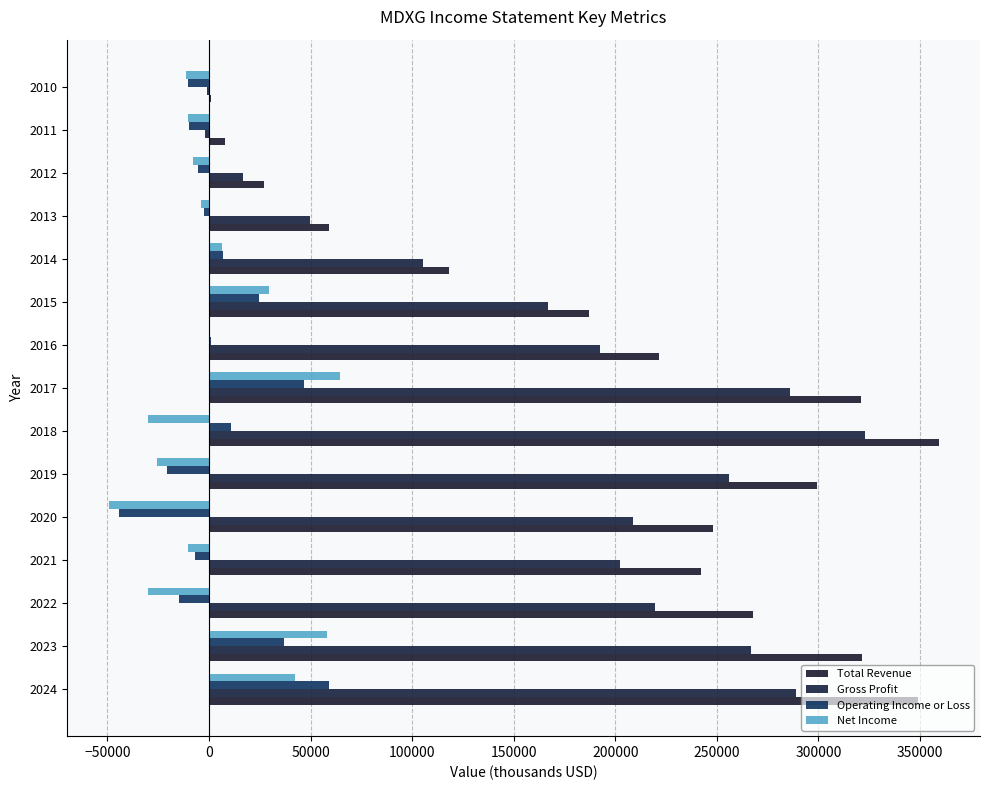

How many series are shown in this chart?

4